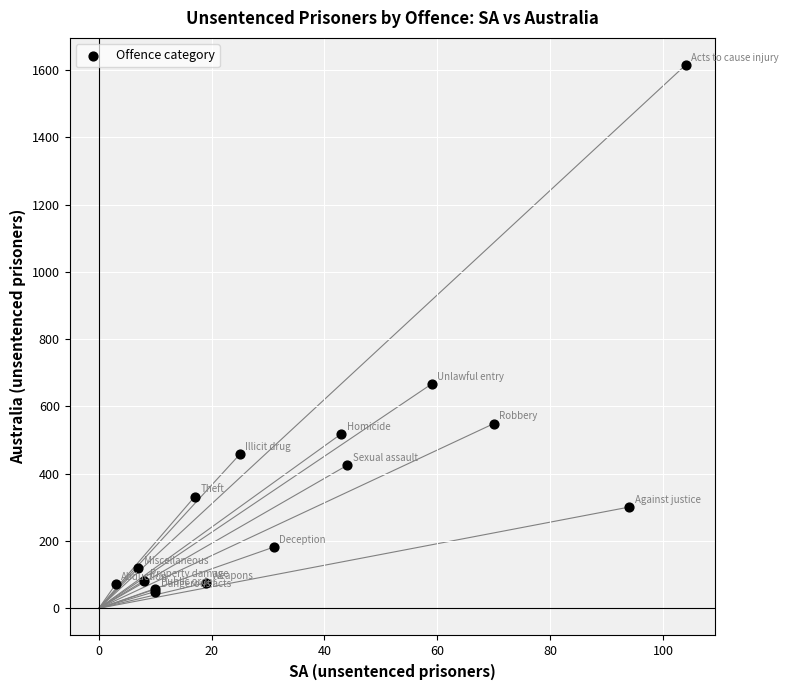

What Y value in the scatter plot is closest to 832?

667